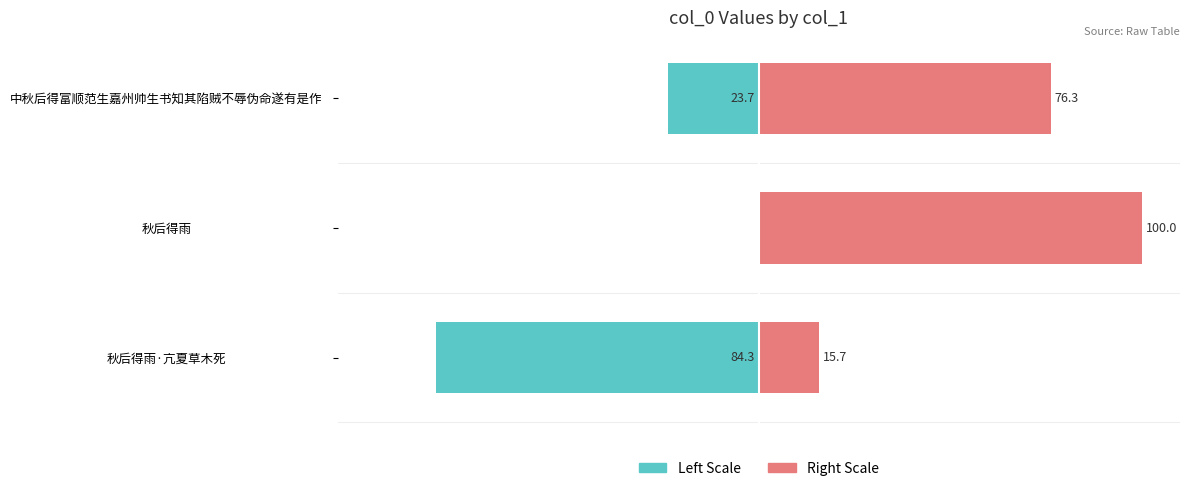

Is it true that col_0 (right scale) equals 76.3 at 2?

True